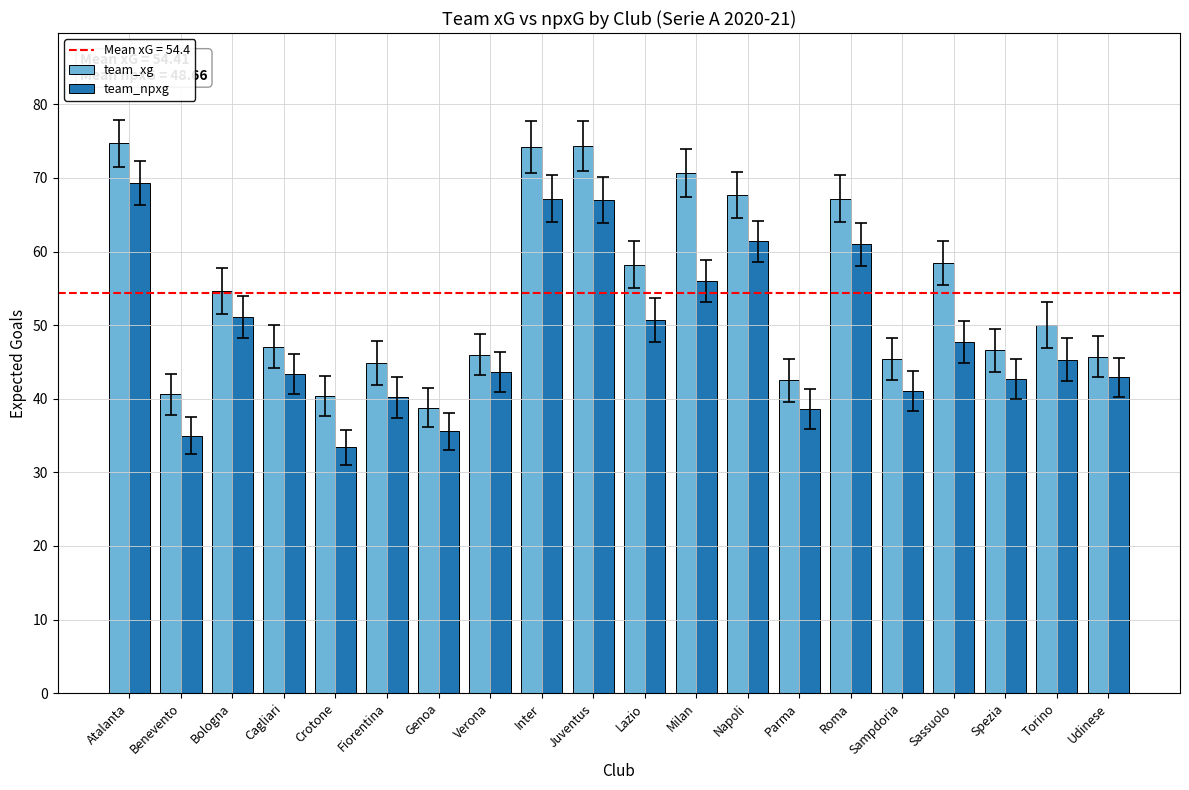

What is the total value across all series at Bologna?

105.7